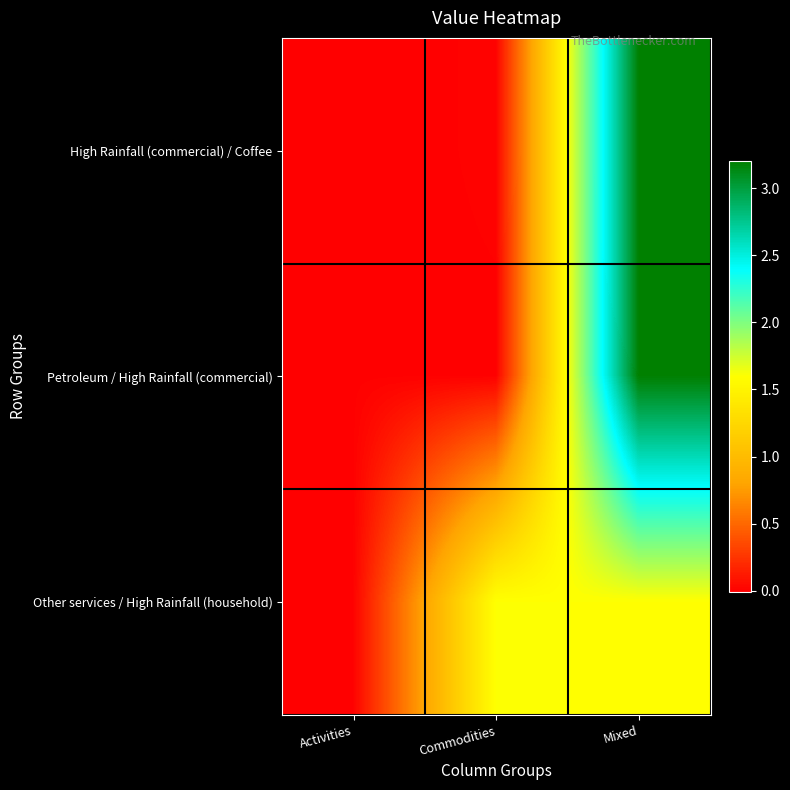

Which has a higher value, Mixed or Commodities?

Mixed